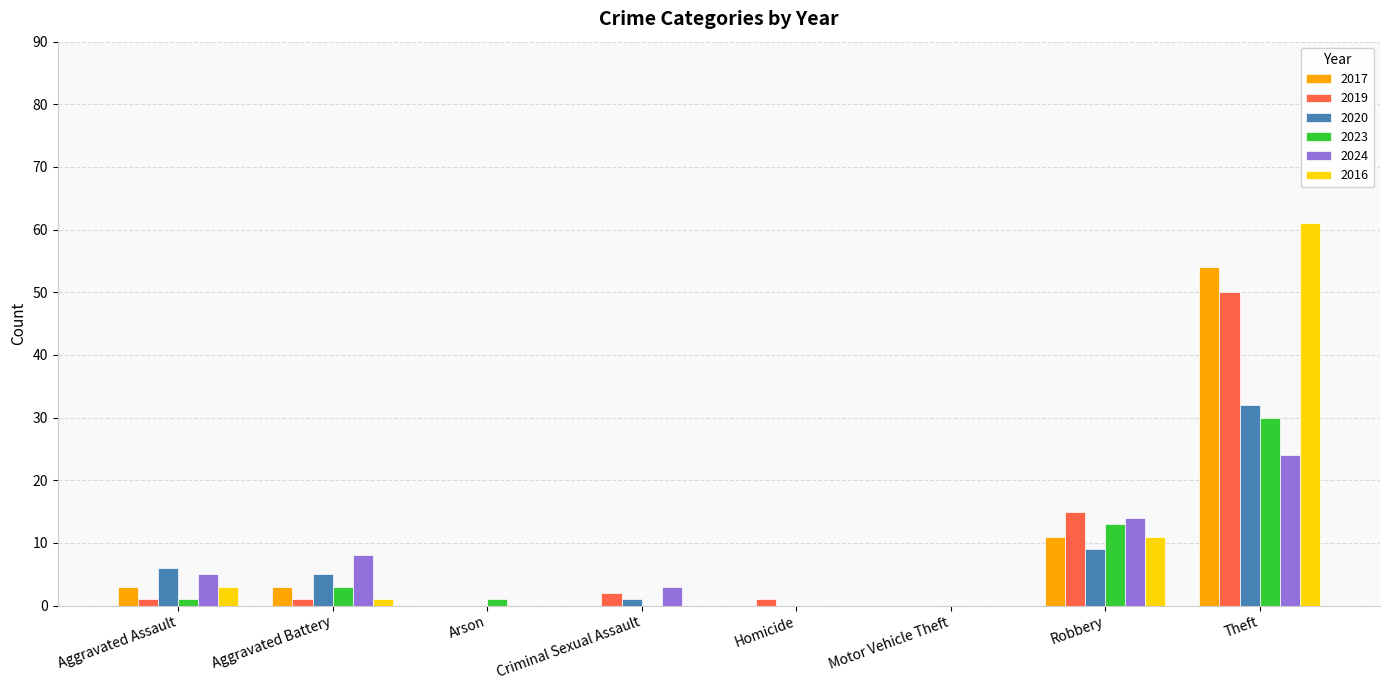

Reading left to right, transcribe all the data shown in this chart.

2017: Aggravated Assault=3	Aggravated Battery=3	Arson=0	Criminal Sexual Assault=0	Homicide=0	Motor Vehicle Theft=0	Robbery=11	Theft=54
2019: Aggravated Assault=1	Aggravated Battery=1	Arson=0	Criminal Sexual Assault=2	Homicide=1	Motor Vehicle Theft=0	Robbery=15	Theft=50
2020: Aggravated Assault=6	Aggravated Battery=5	Arson=0	Criminal Sexual Assault=1	Homicide=0	Motor Vehicle Theft=0	Robbery=9	Theft=32
2023: Aggravated Assault=1	Aggravated Battery=3	Arson=1	Criminal Sexual Assault=0	Homicide=0	Motor Vehicle Theft=0	Robbery=13	Theft=30
2024: Aggravated Assault=5	Aggravated Battery=8	Arson=0	Criminal Sexual Assault=3	Homicide=0	Motor Vehicle Theft=0	Robbery=14	Theft=24
2016: Aggravated Assault=3	Aggravated Battery=1	Arson=0	Criminal Sexual Assault=0	Homicide=0	Motor Vehicle Theft=0	Robbery=11	Theft=61